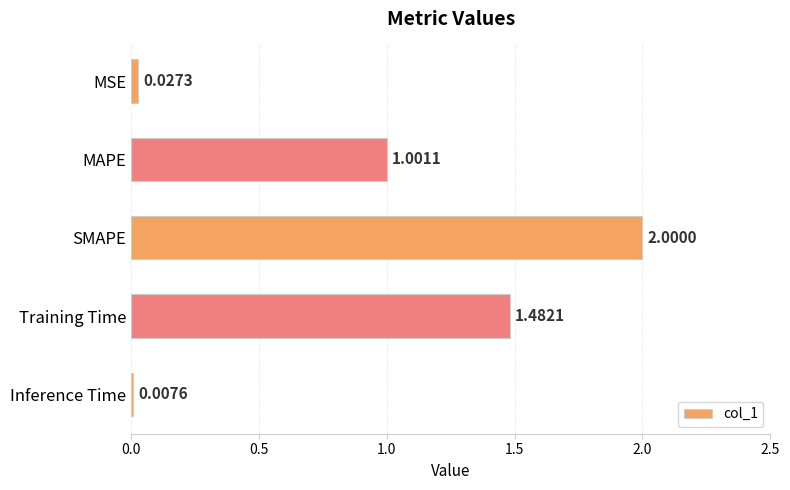

What is the difference between the values at Training Time and SMAPE?

0.5